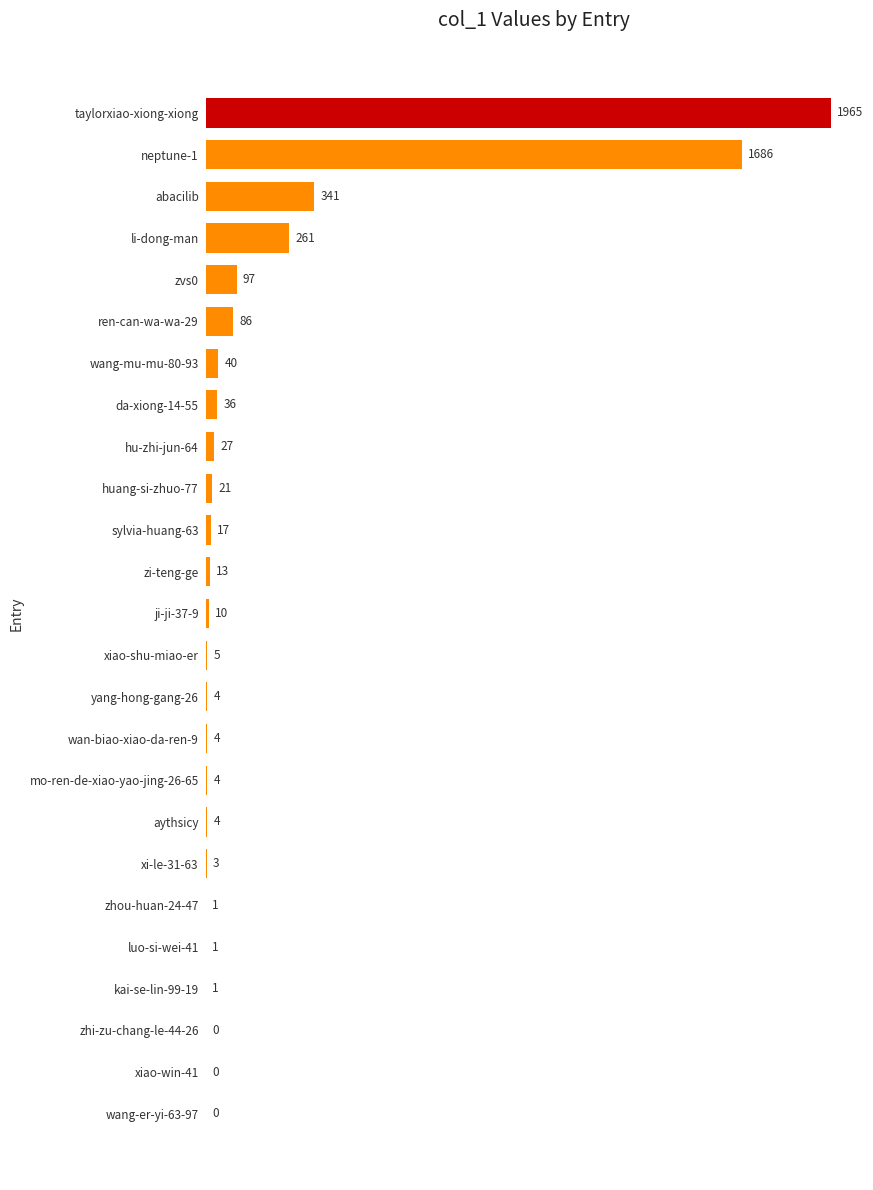

True or false: the data shows 21 at huang-si-zhuo-77.

True